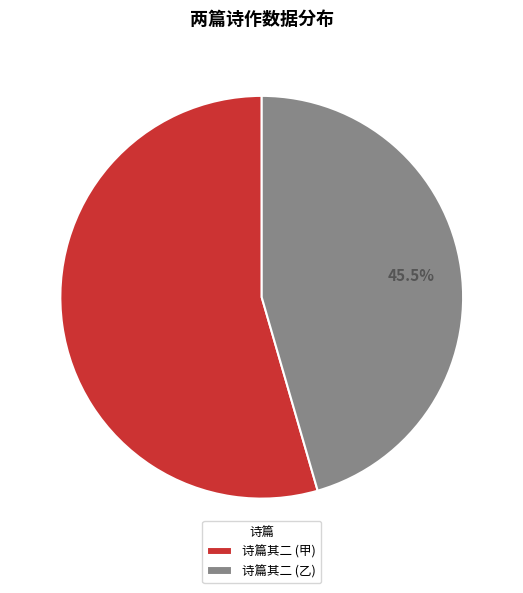

Which category accounts for the majority?

诗篇其二 (甲)